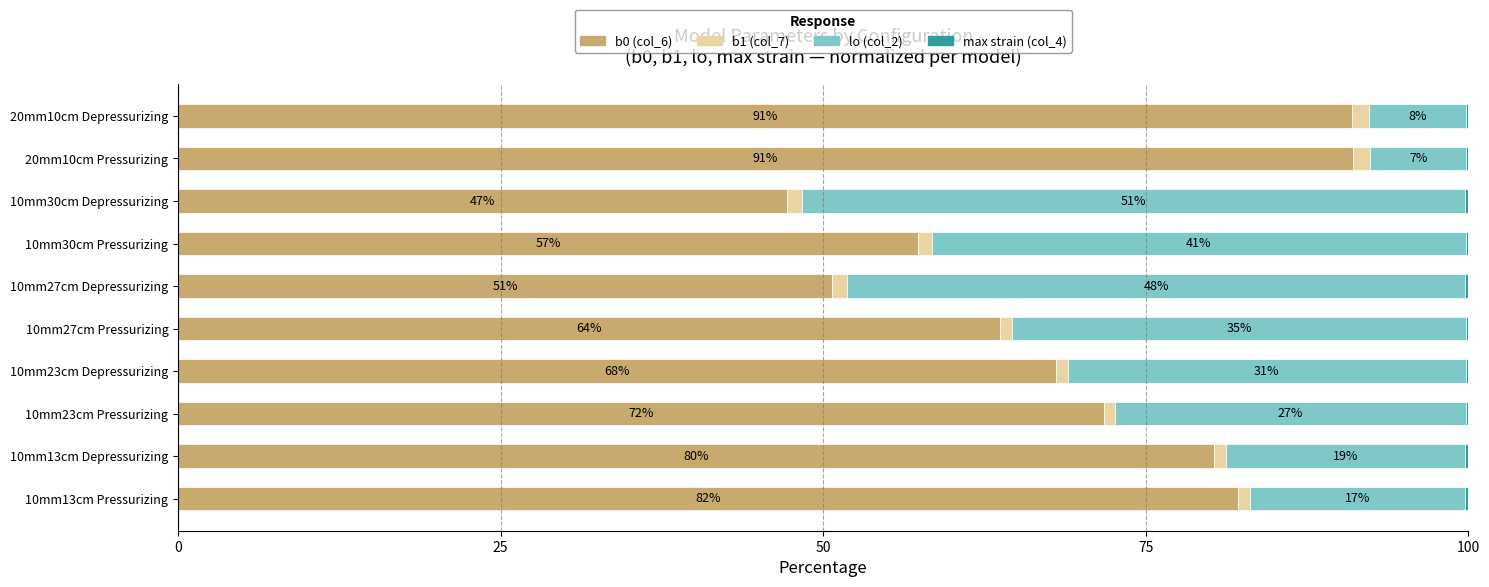

Is it true that b0 (col_6) equals 91.1 at 20mm10cm Pressurizing?

True